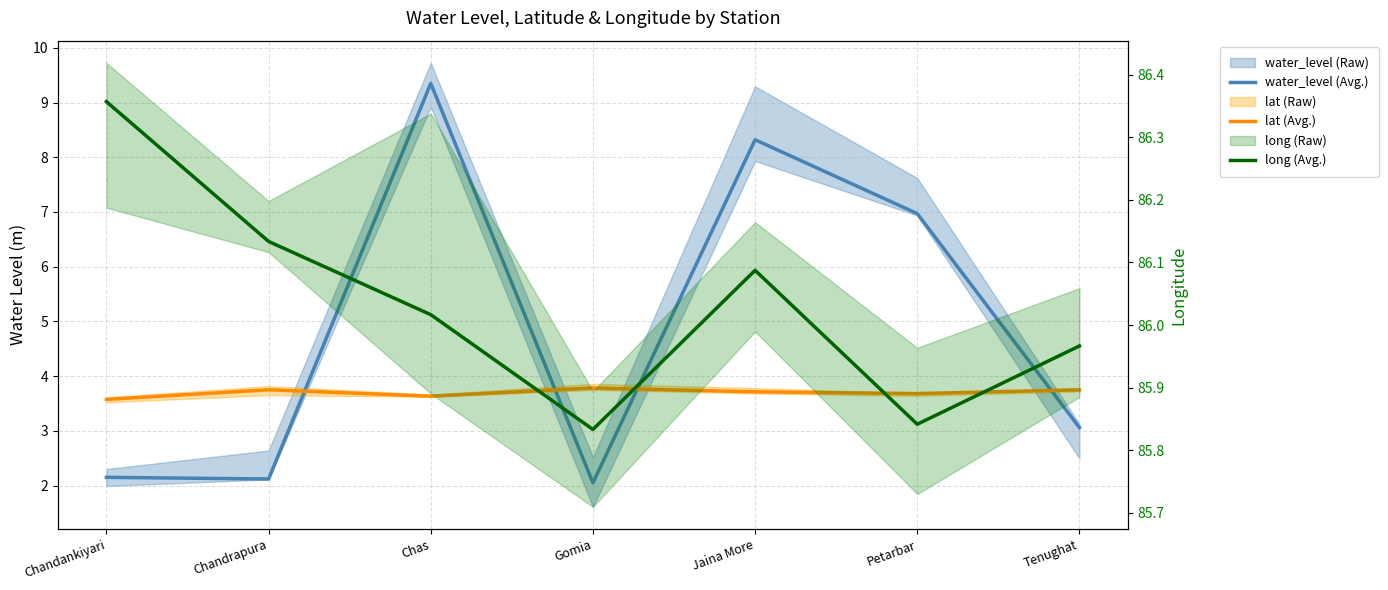

Between Gomia and Chas, which is larger?

Chas